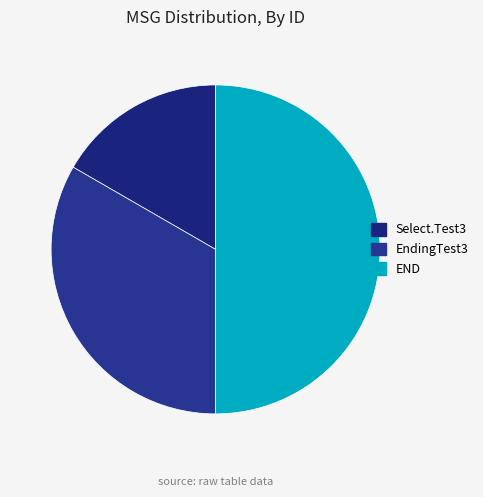

What is the change in value from Select.Test3 to END?

+2